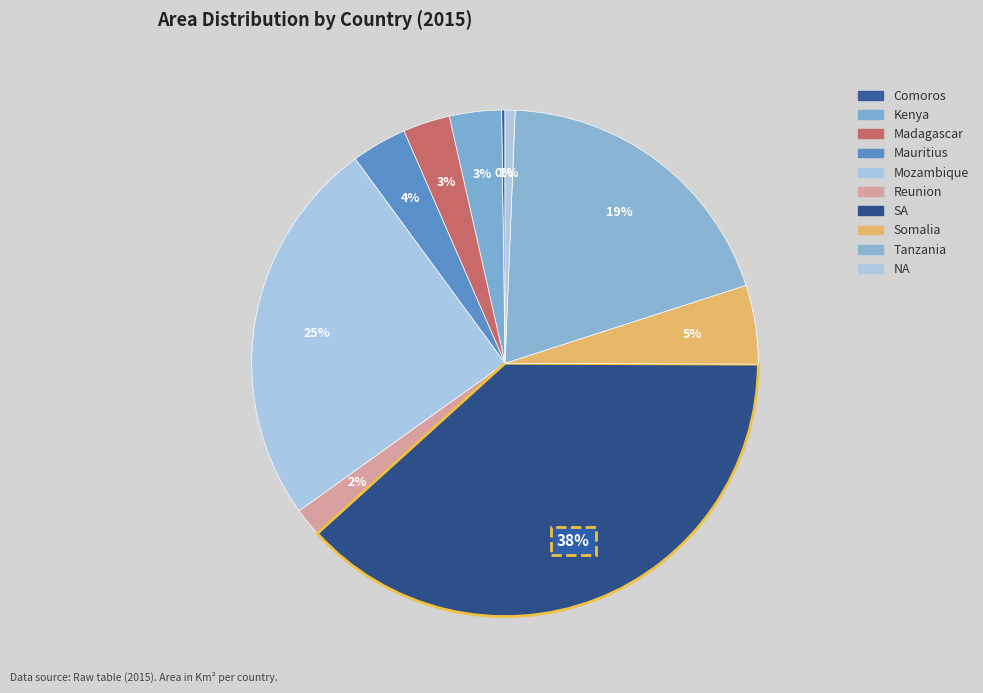

Rank the categories by value from highest to lowest.

SA, Mozambique, Tanzania, Somalia, Mauritius, Kenya, Madagascar, Reunion, NA, Comoros